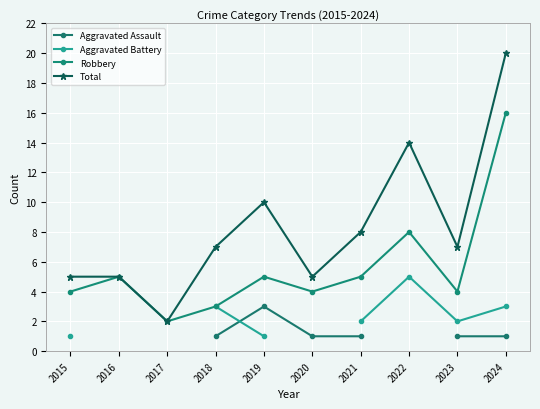

What is the value of the Aggravated Battery point at the 1st from the left?

1.0